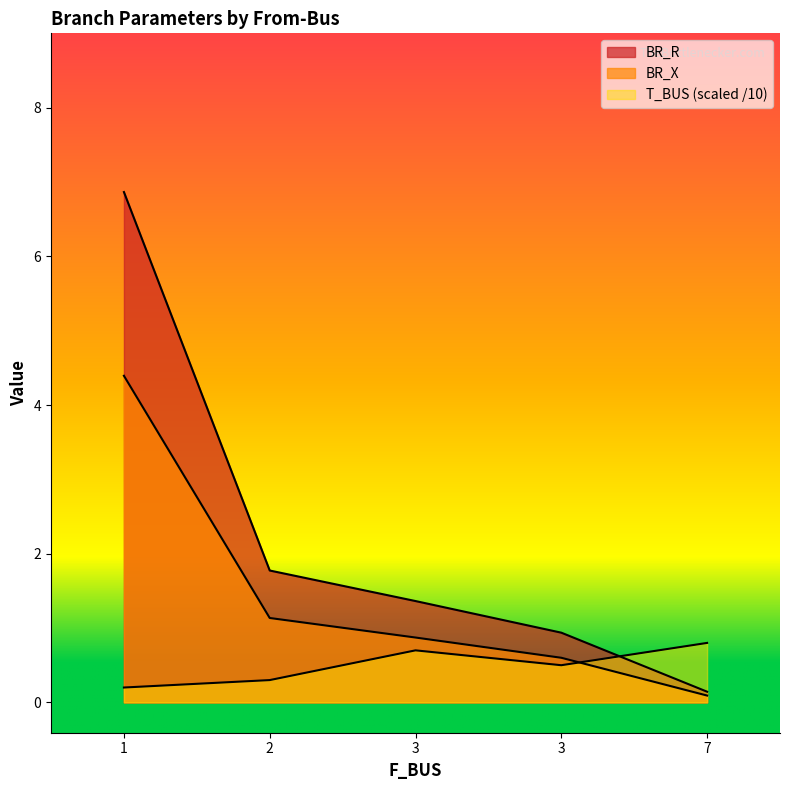

Where do BR_X and T_BUS first cross each other?

3 and 7